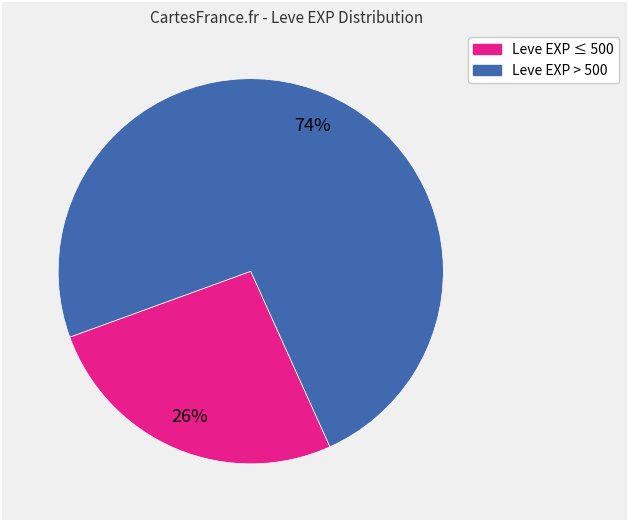

Does any single category account for the majority?

Yes